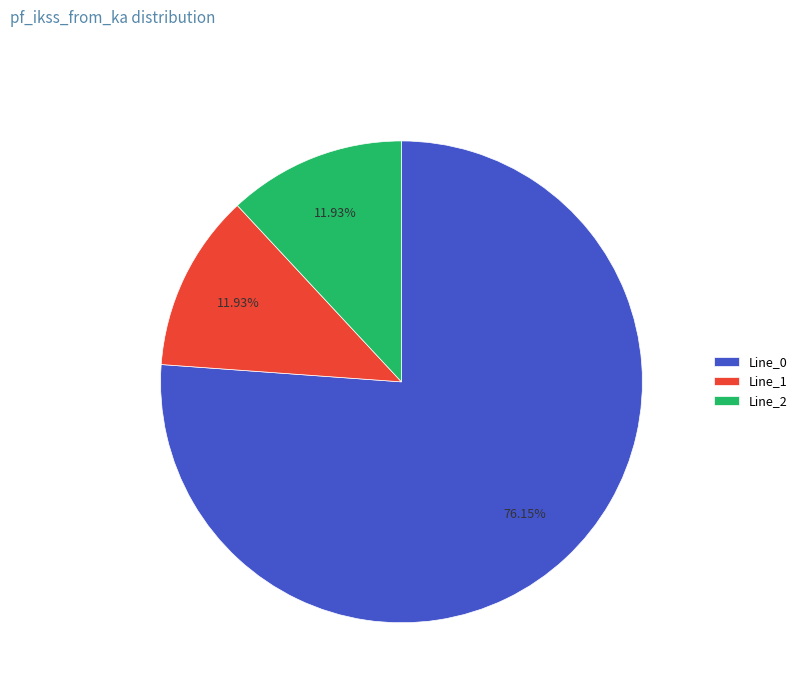

Which slice represents more than half of the pie?

Line_0